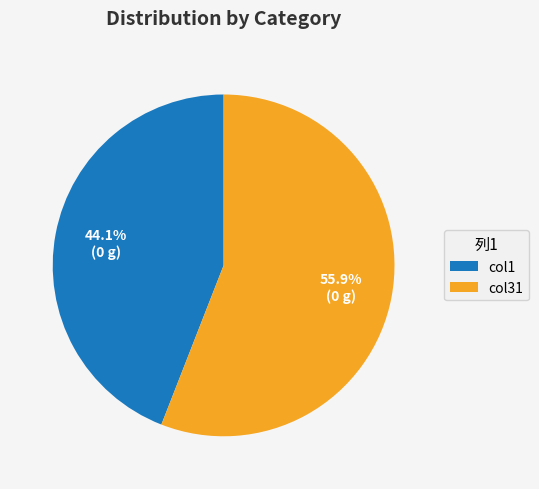

Which category has the biggest portion of the pie?

col31